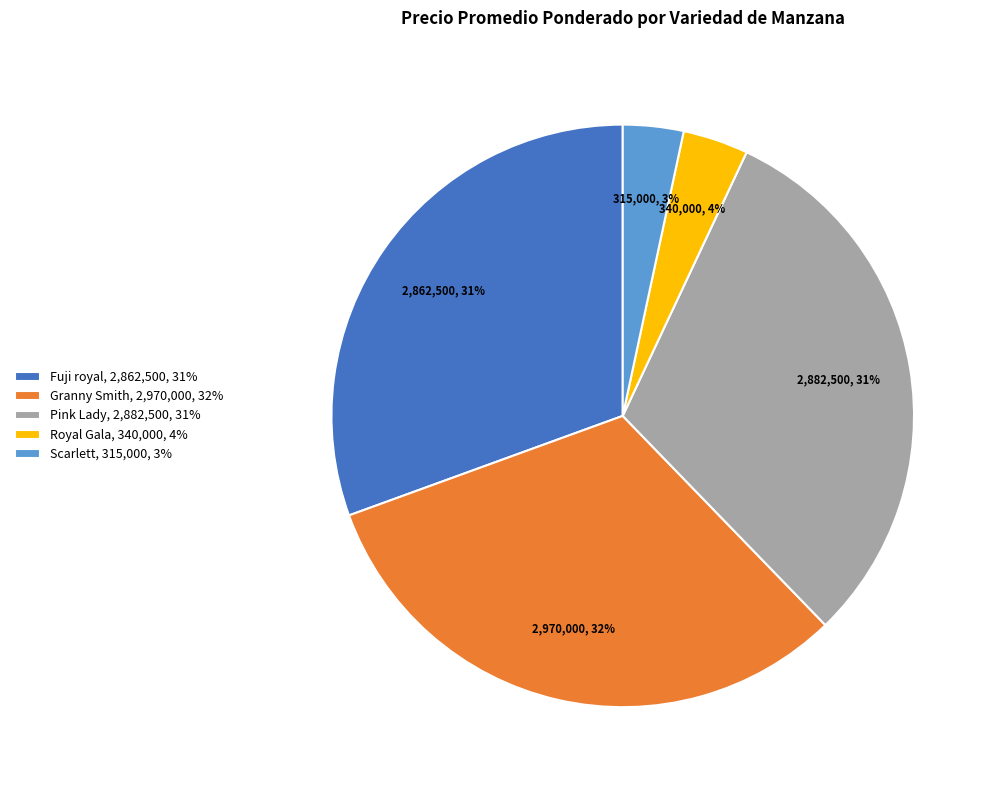

What percentage is the Pink Lady, 2,882,500, 31% slice, to the nearest percent?

31%